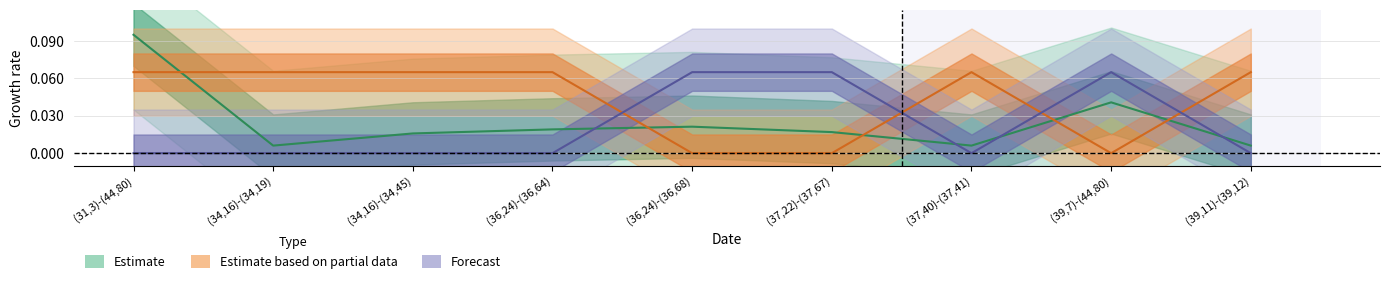

How many lines are shown in the chart?

3